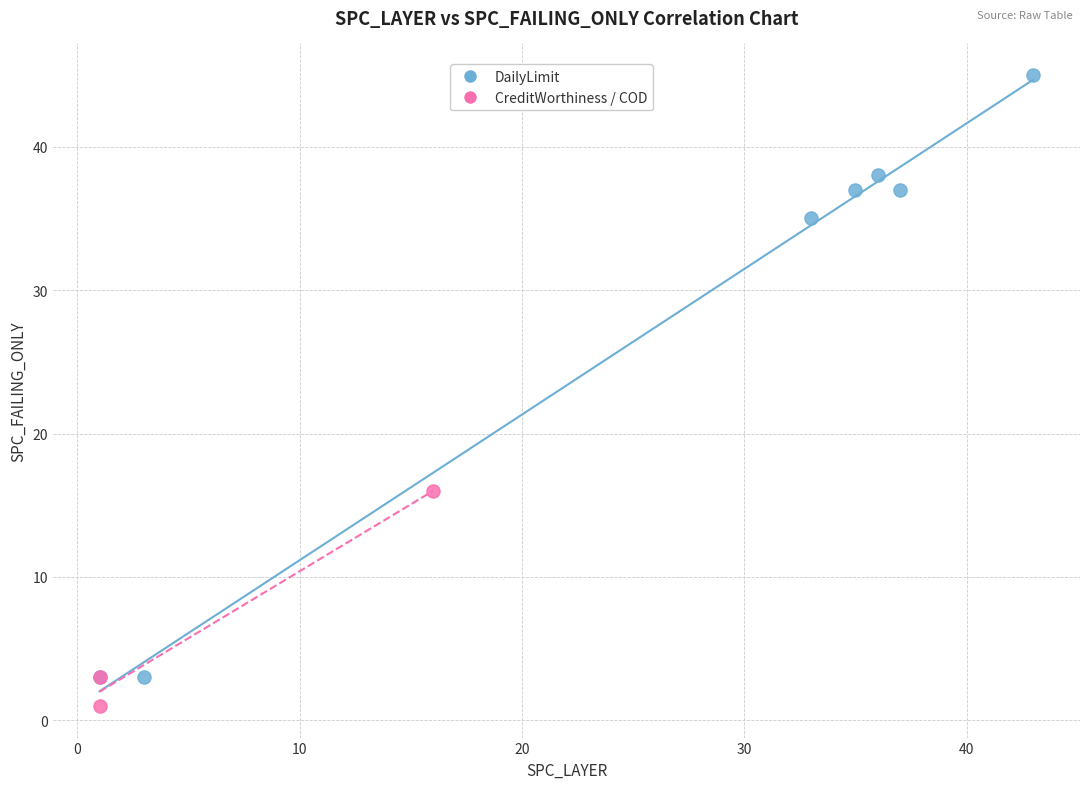

What are all the series names shown in the legend?

DailyLimit, CreditWorthiness / COD